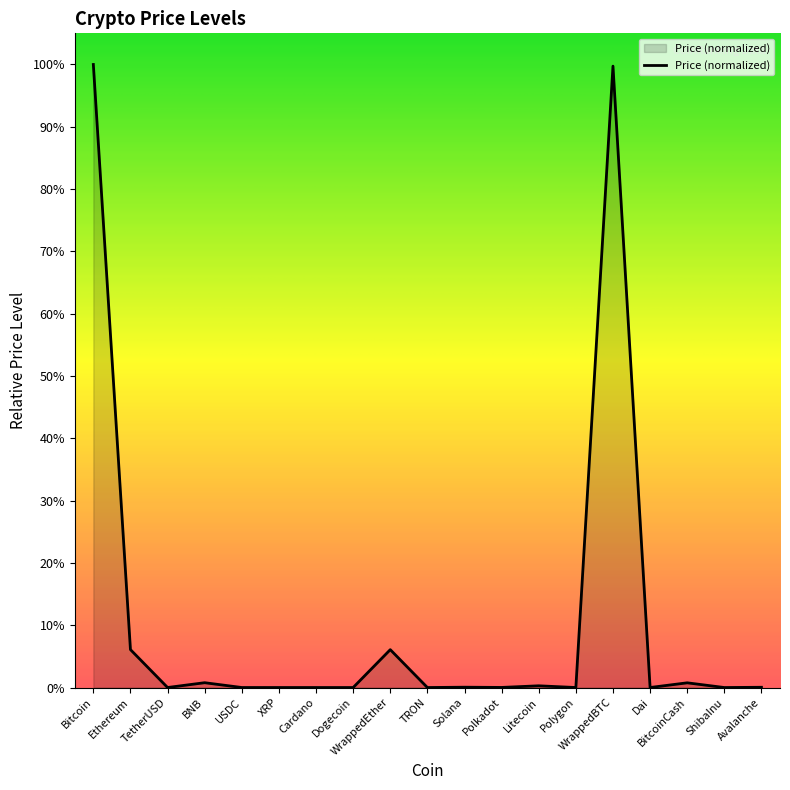

What position from the right is Solana?

9